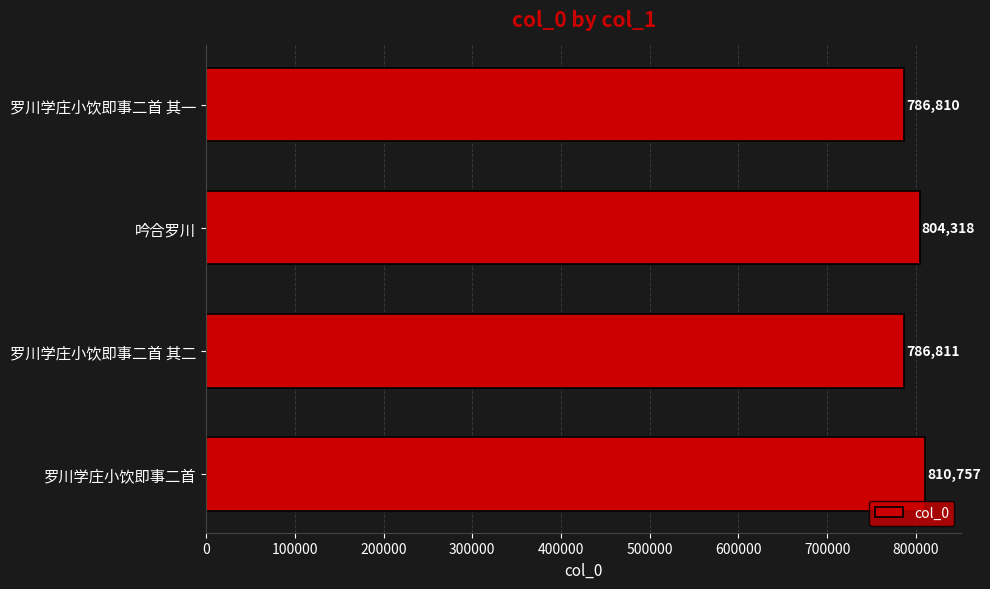

At which label is the value closest to 798783?

吟合罗川